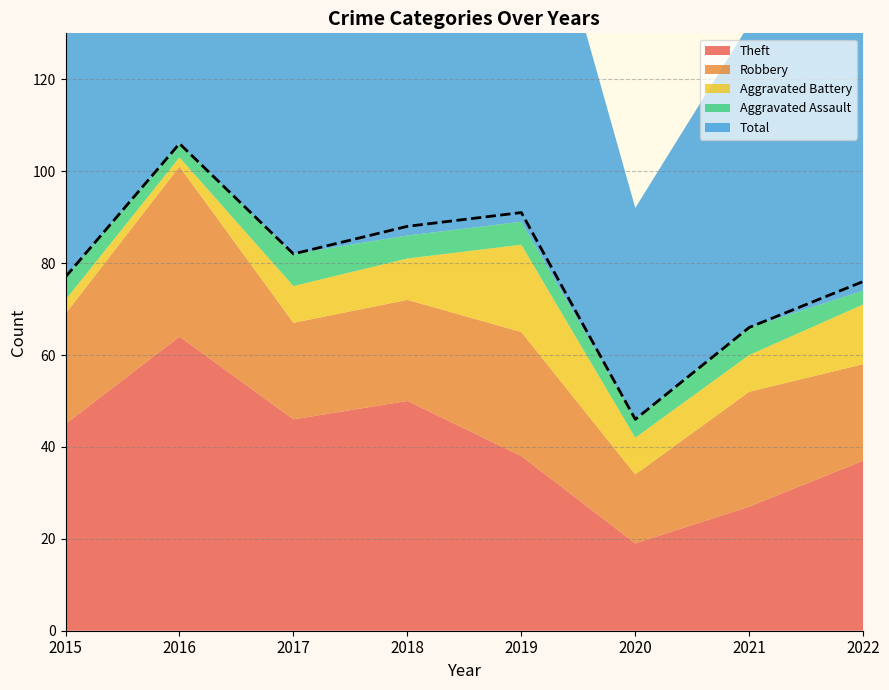

The value of Total at 2022 is 15. True or false?

False